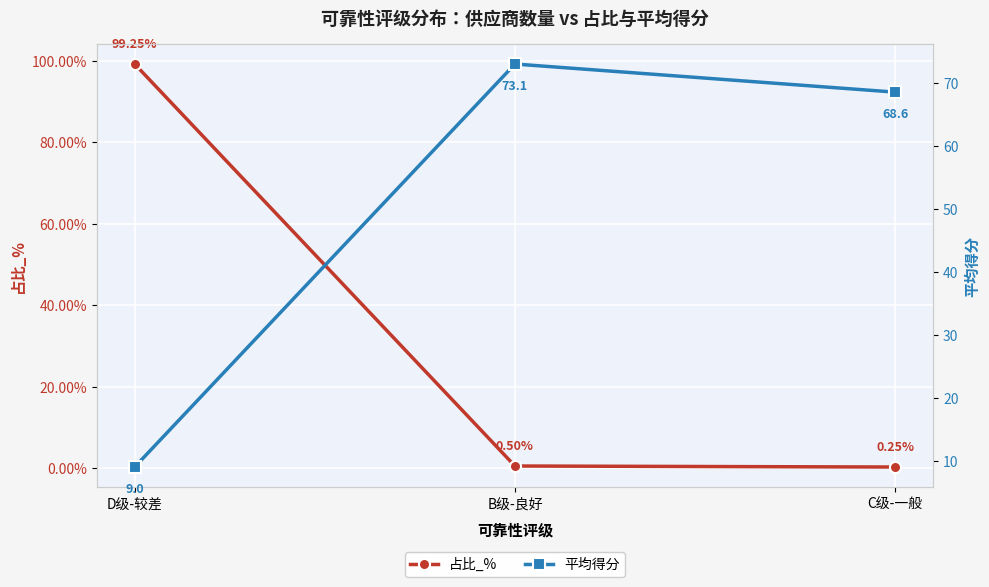

At B级-良好, list the series in order from smallest to largest.

占比_%, 平均得分